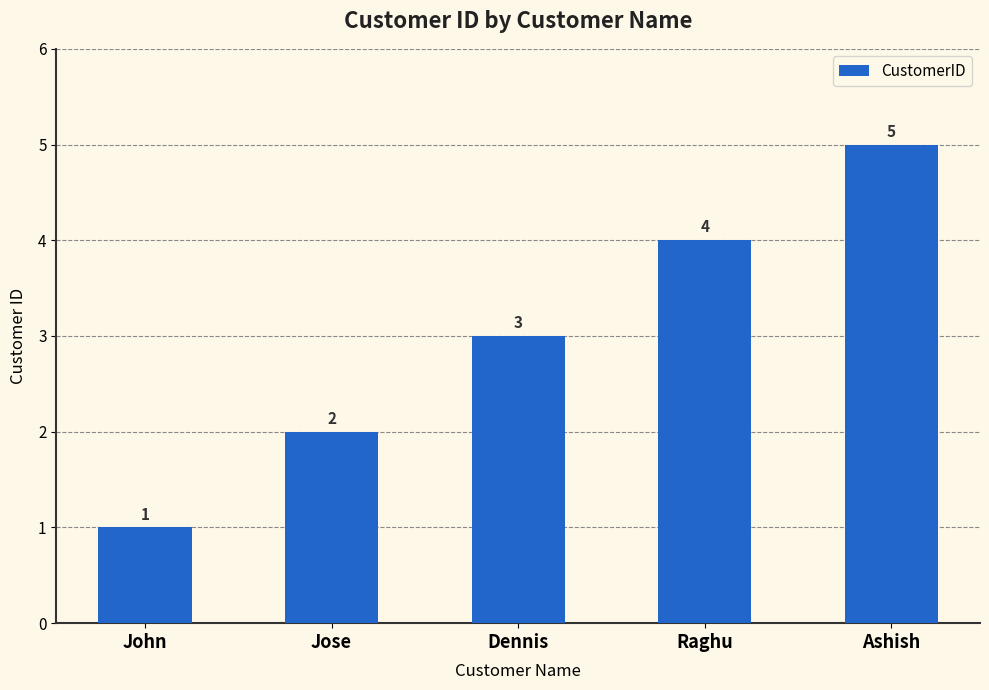

List the labels in order of value, largest first.

Ashish, Raghu, Dennis, Jose, John